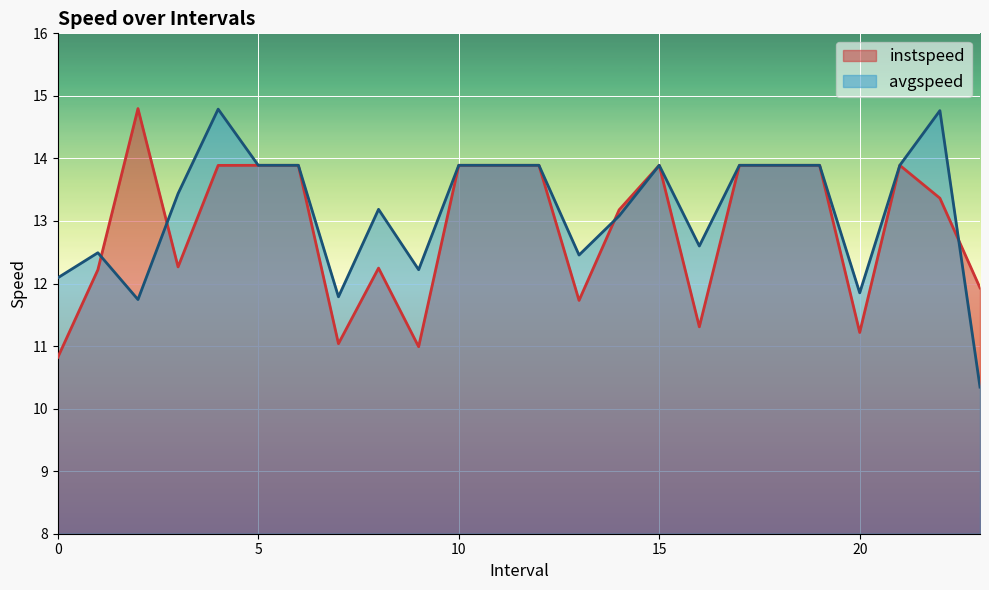

True or false: instspeed has more than 1 interior local peaks.

True